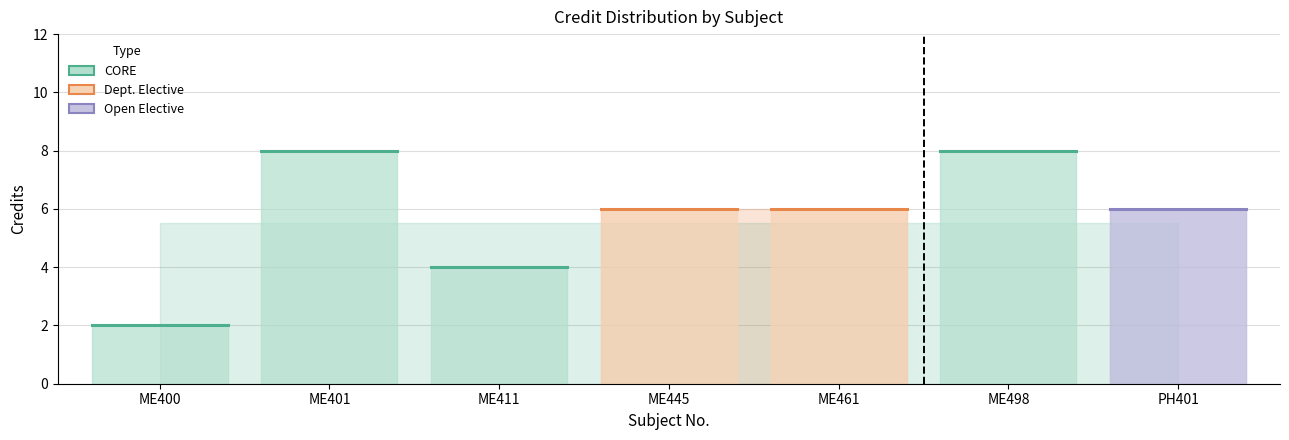

How many values are between 4 and 8?

6